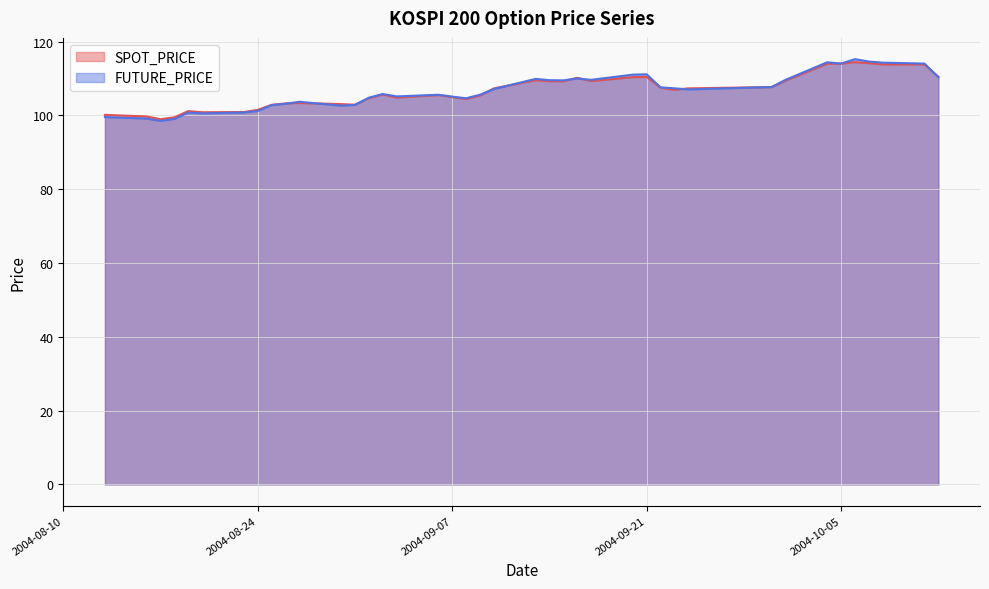

What position from the left is 2004-09-30?

32